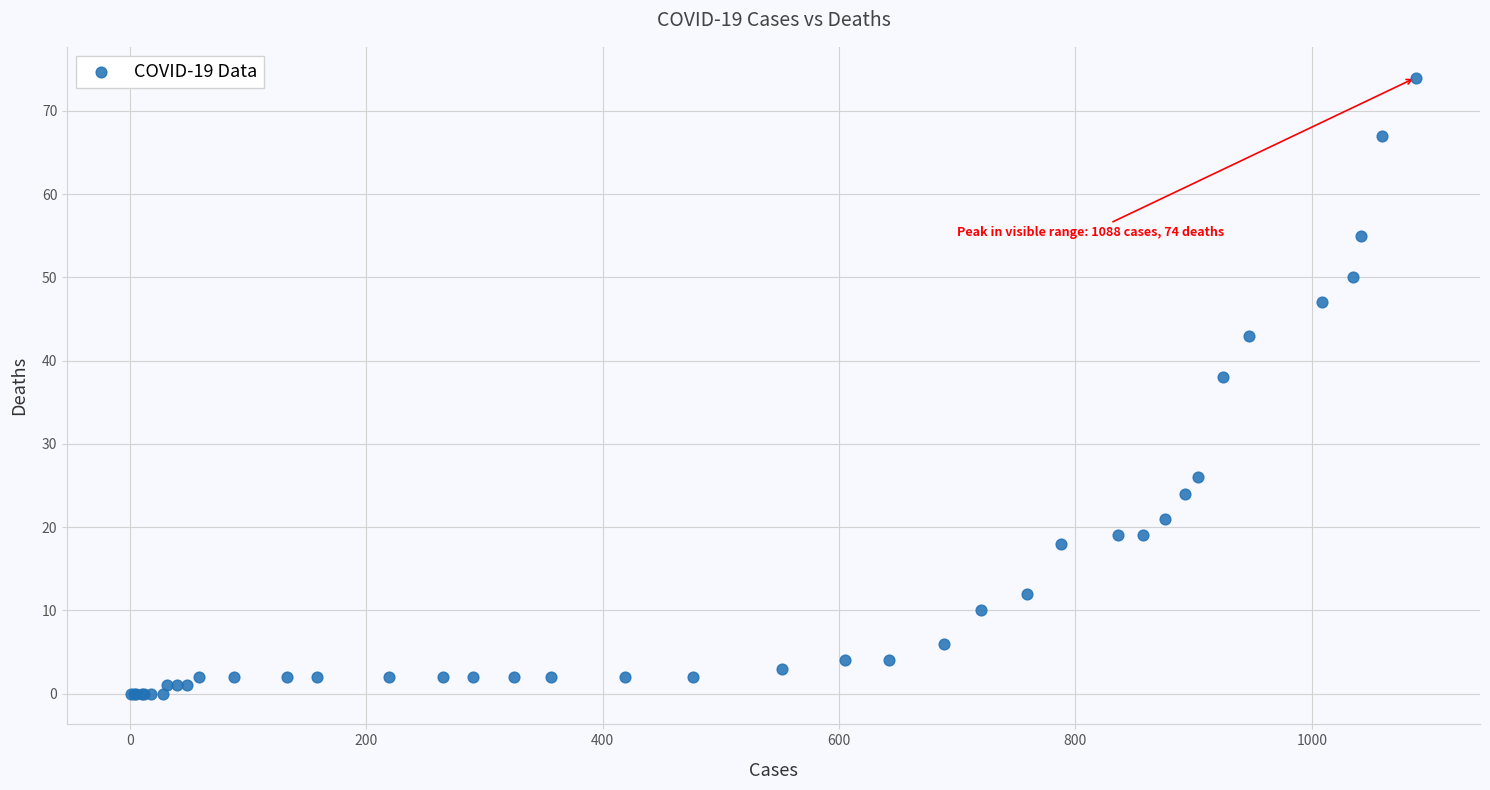

What Y value in the scatter plot is closest to 37?

38